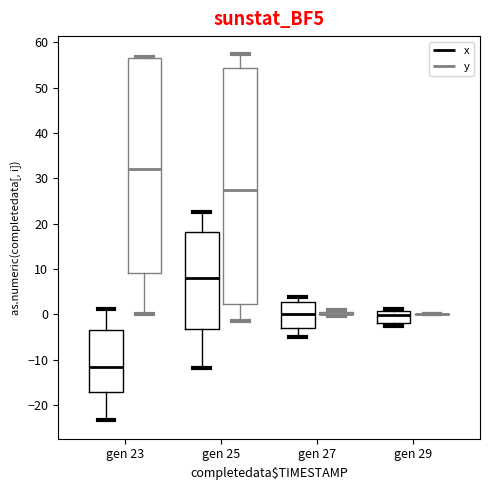

Where does the median line of the box for gen 25 (x) sit on the y-axis? The values are not printed on the chart, so give them approximately, as read against the axis.

8